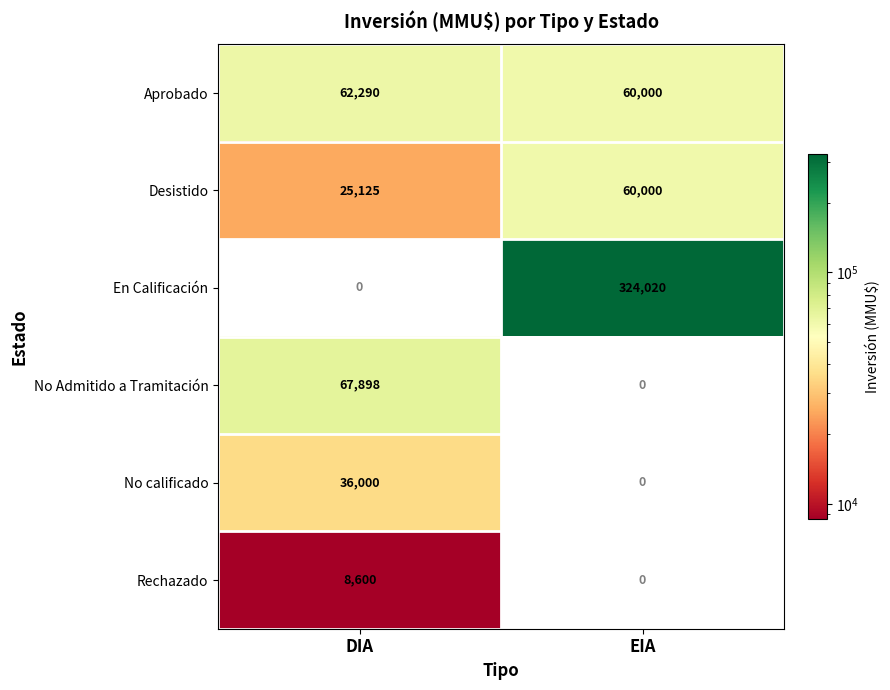

Where is En Calificación nearest to the value 162010?

DIA